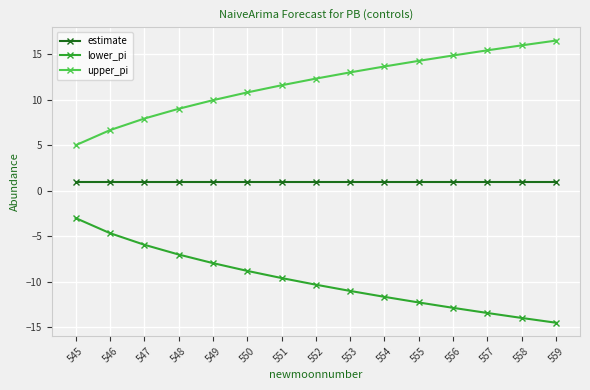

What is the difference between the highest and lowest values at 548?

16.0